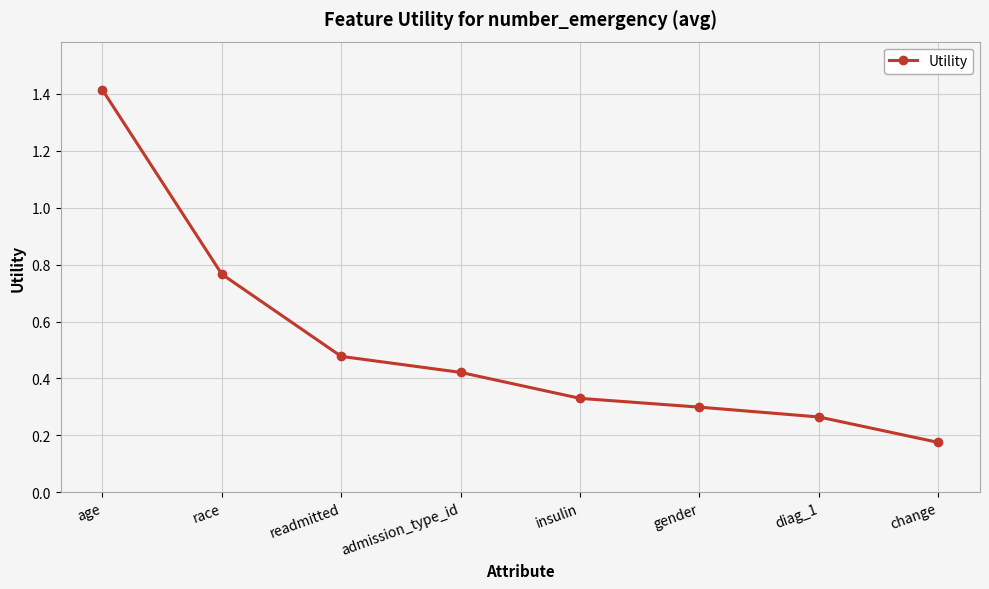

The chart shows a value of 0.3 at change. True or false?

False